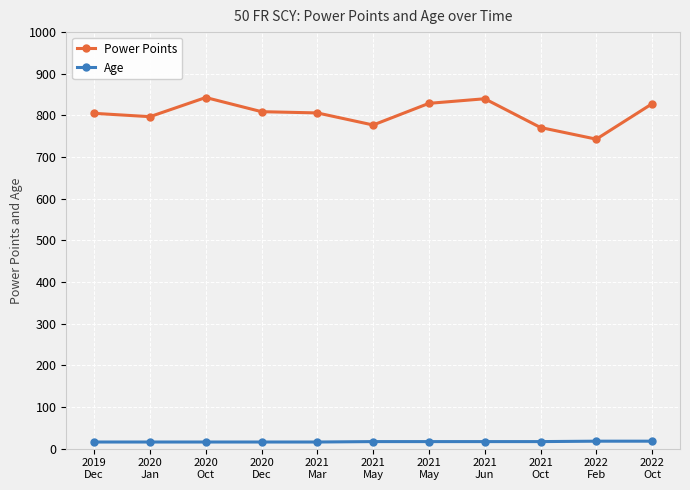

What is the maximum value shown in the chart?

843